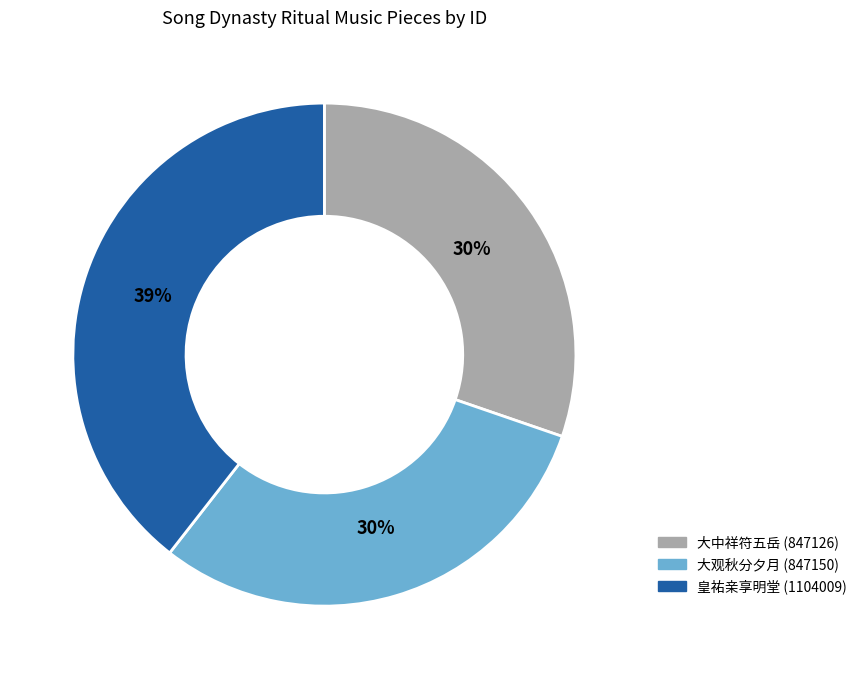

Count the number of slices in the pie.

3